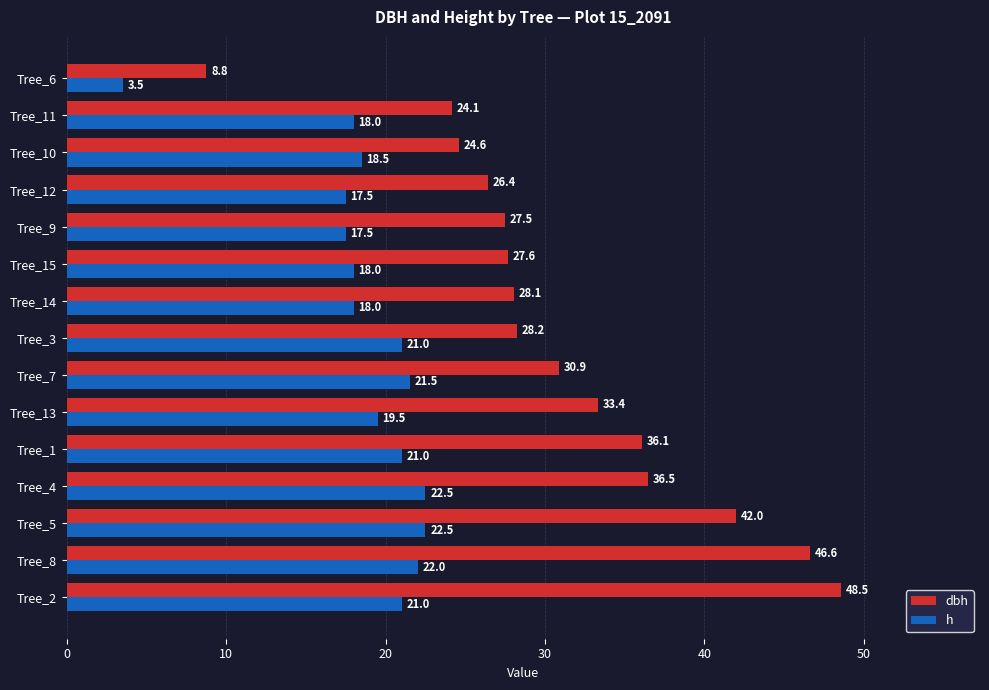

What is the difference between the second highest and second lowest values in the h series?

5.0